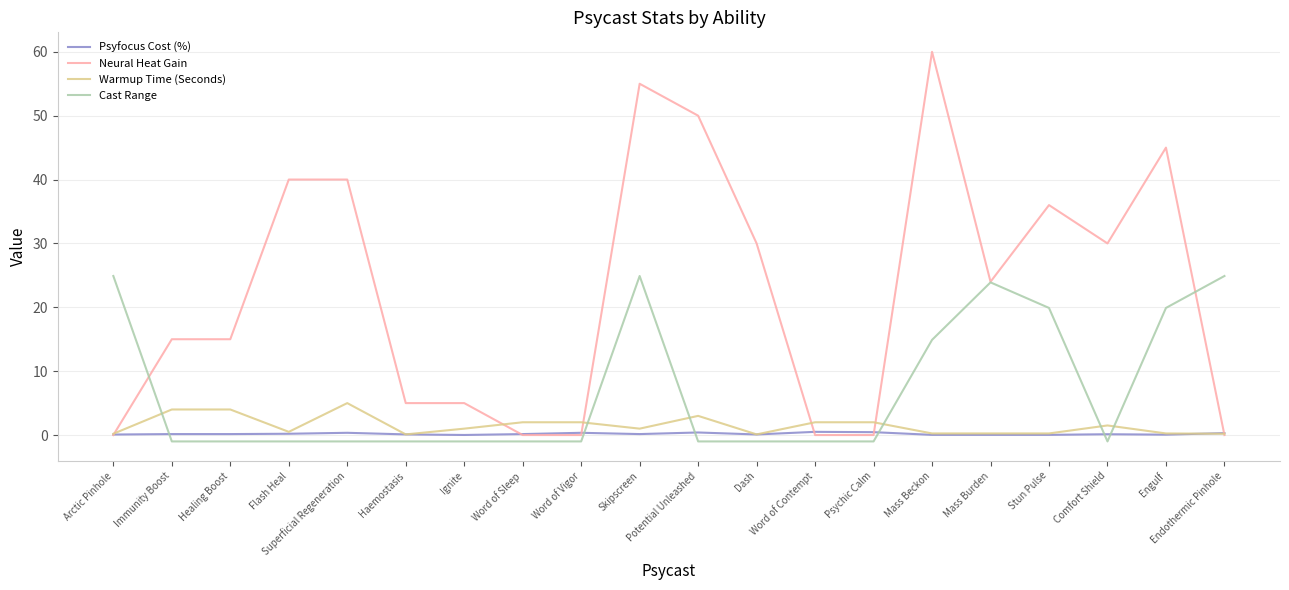

The Neural Heat Gain series shows 85.1 at Potential Unleashed. True or false?

False